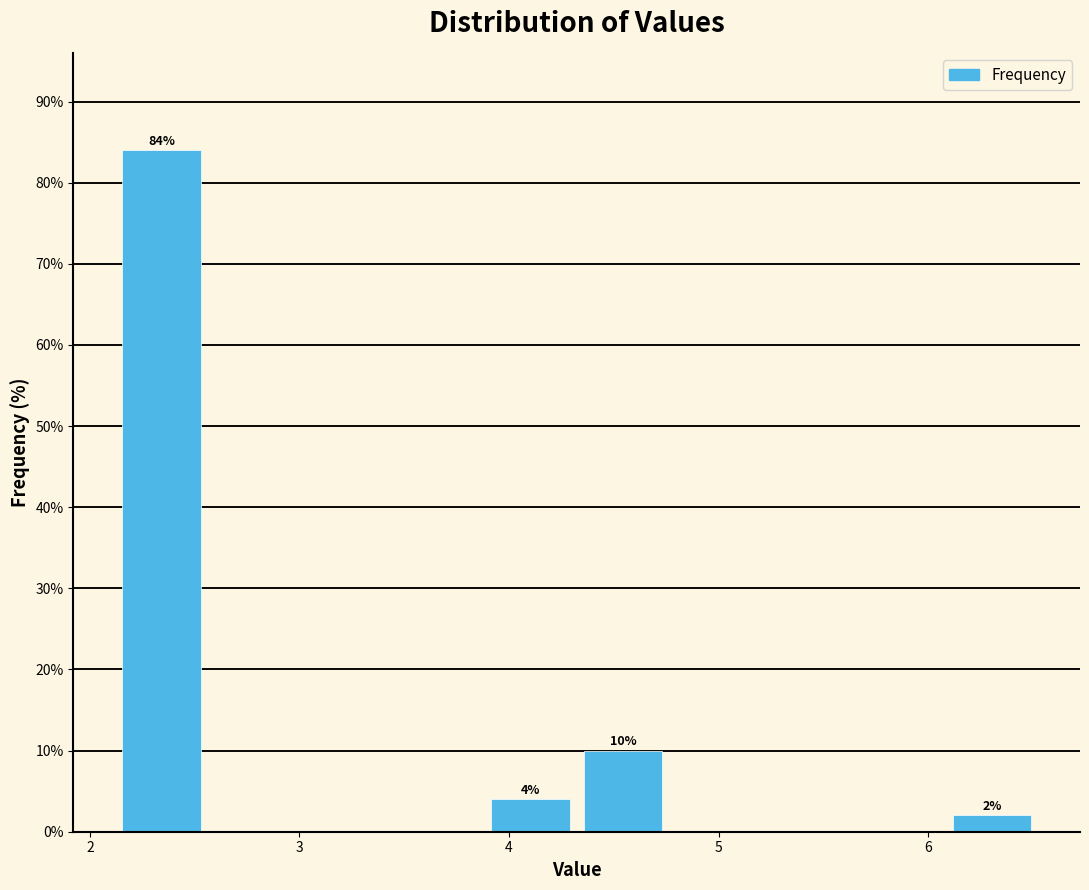

Over which range of the x-axis is the bar tallest?

2.1 to 2.6